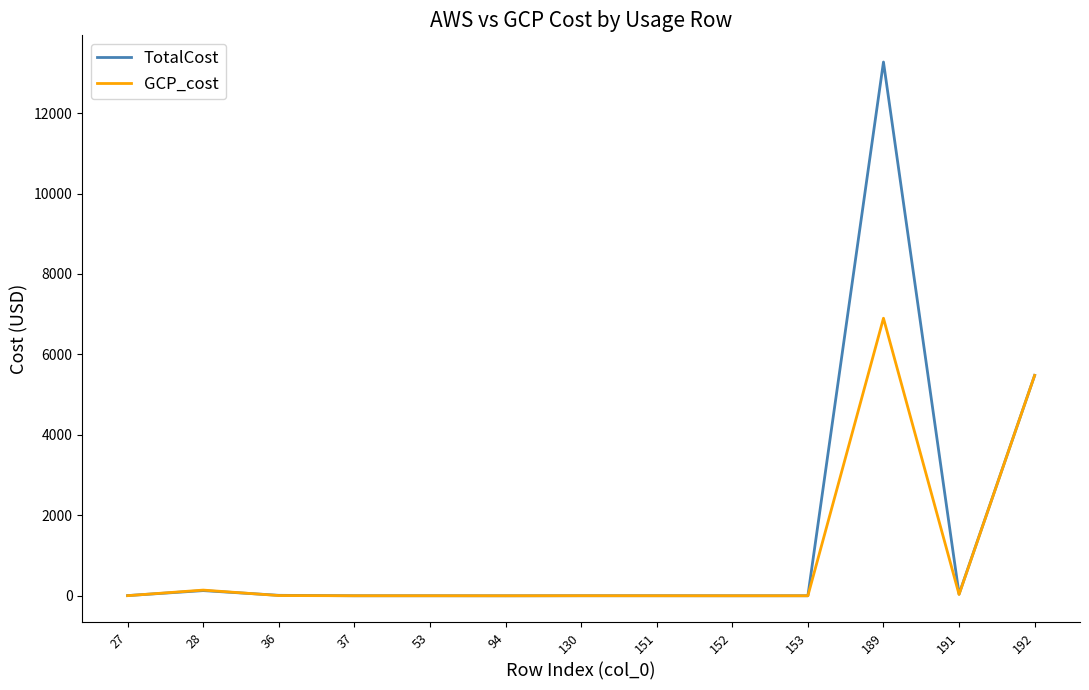

Does the chart have visible grid lines?

No